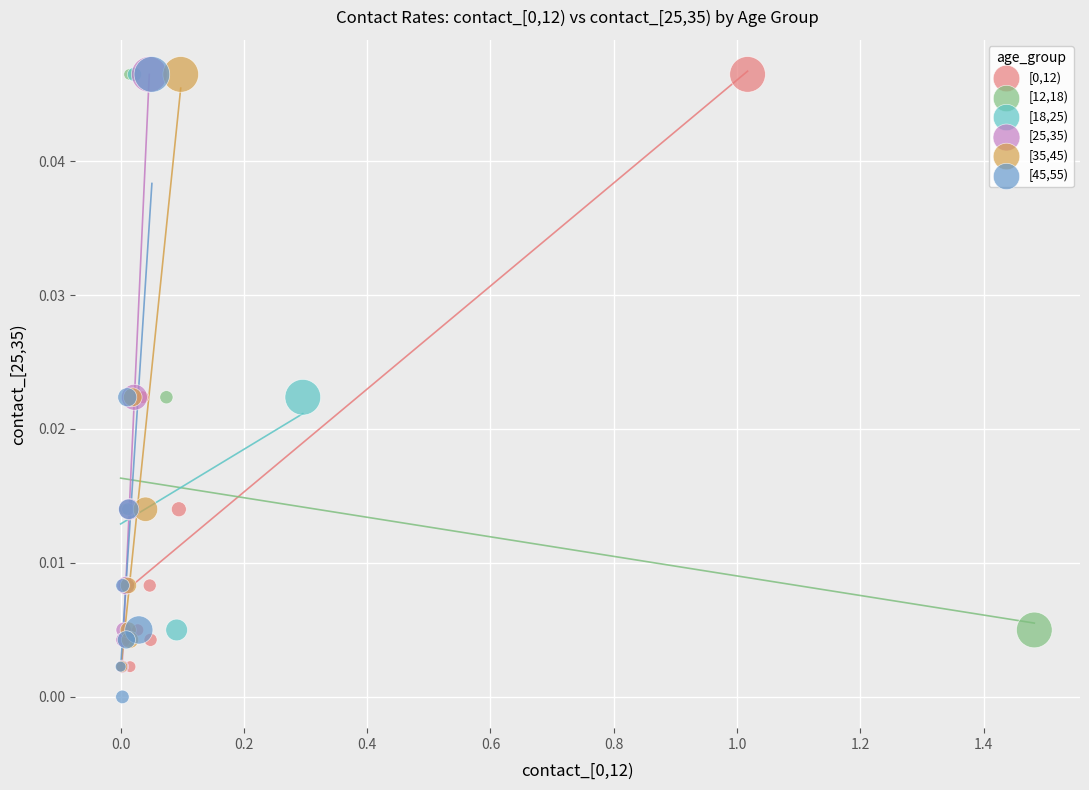

Which series has the widest spread of Y values?

[45,55)